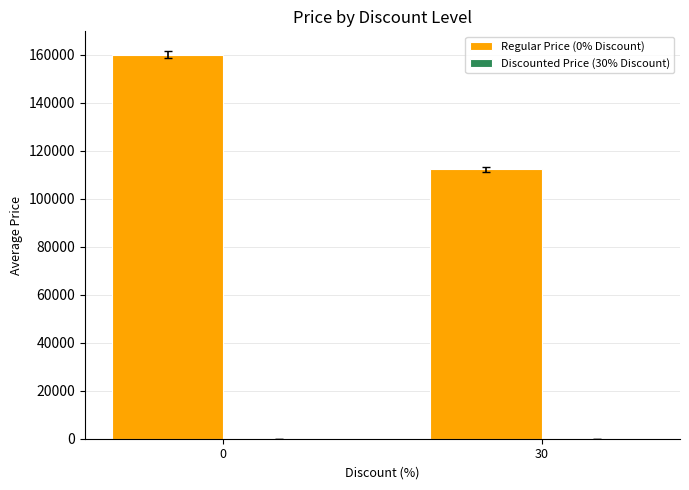

What is the highest value of the Regular Price (0% Discount) series?

160000